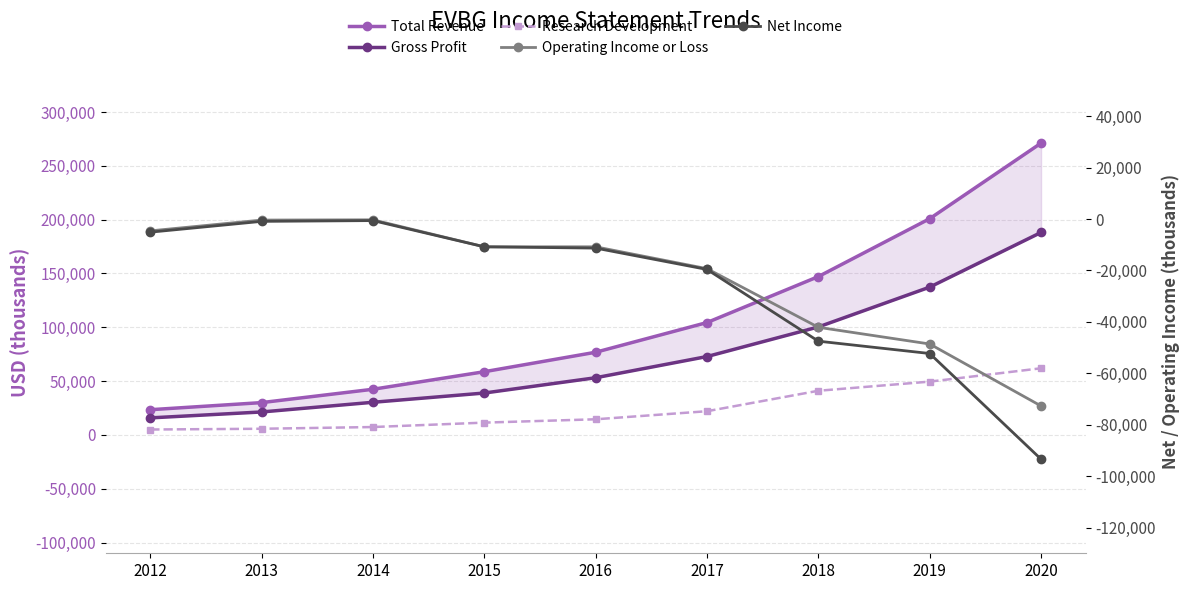

At how many categories does at least one series exceed 26919?

8